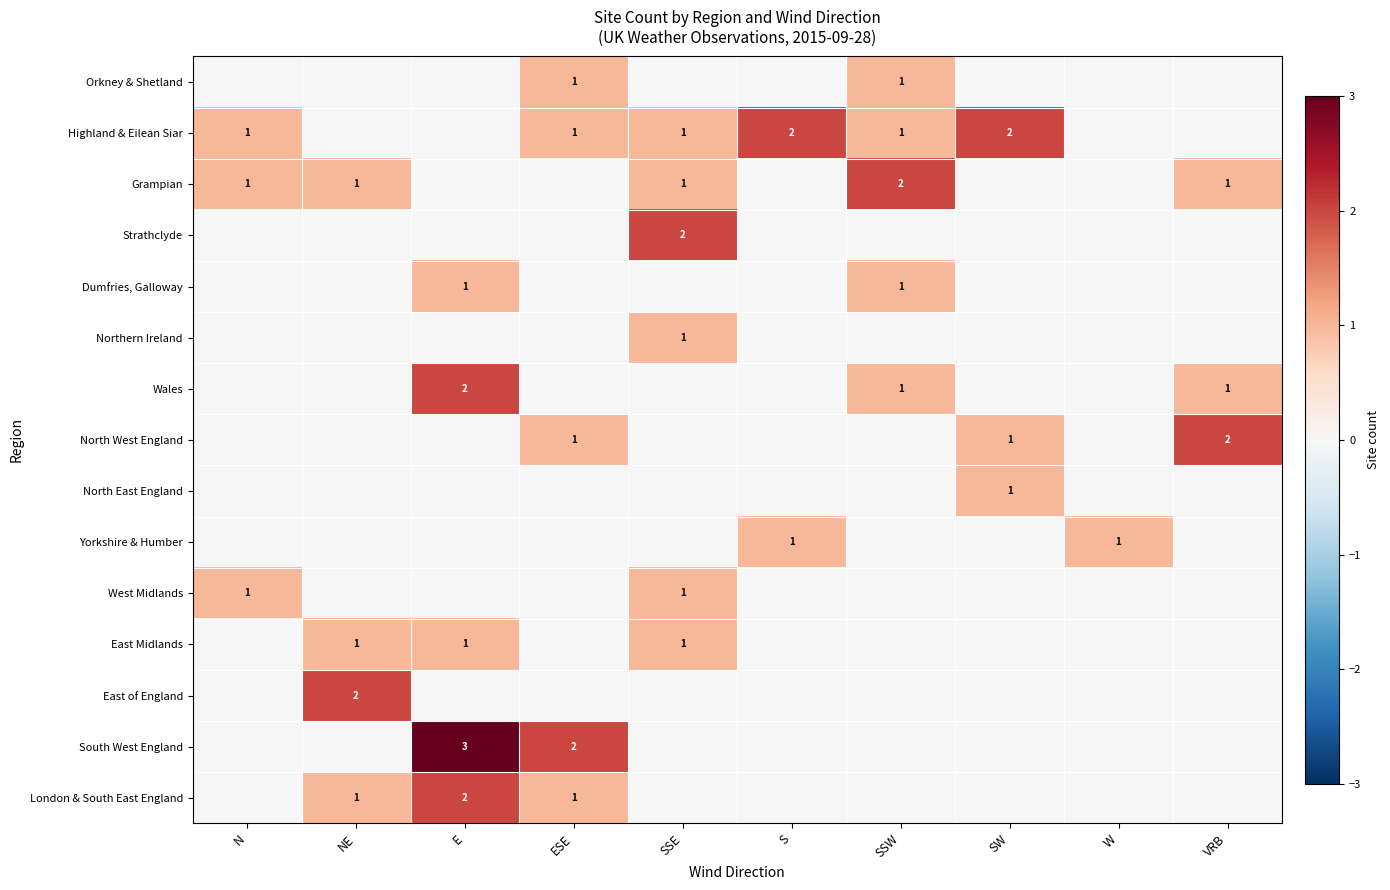

The London & South East England series shows 0 at ESE. True or false?

False